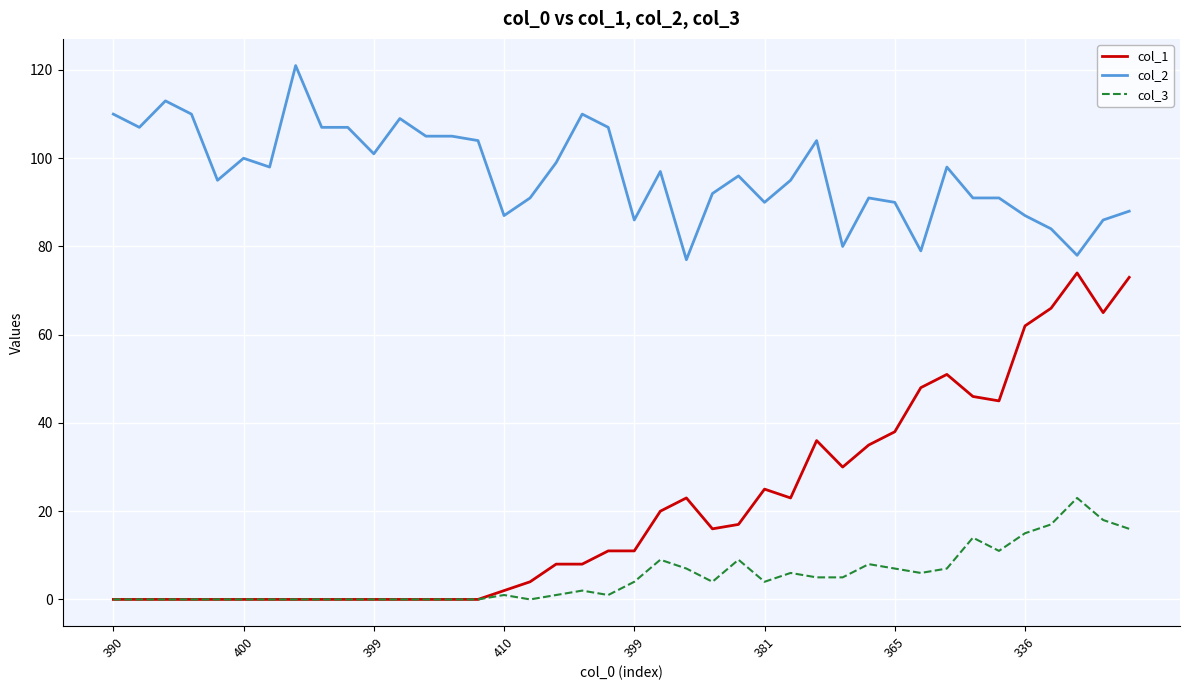

Which series has the largest total across all categories?

col_2